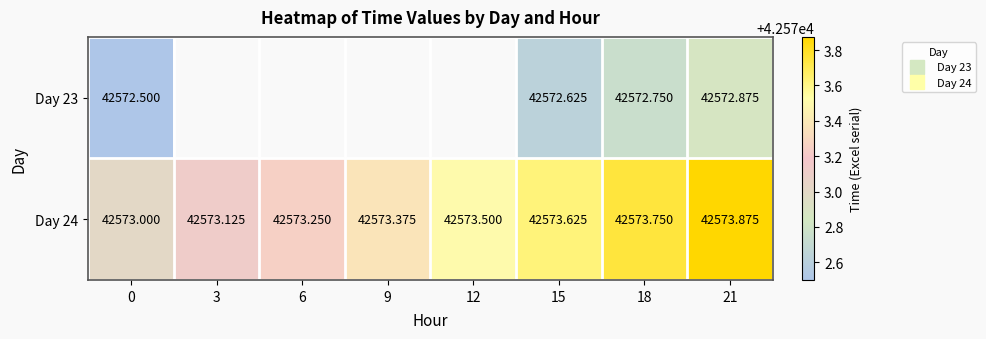

Which has a higher value, 3 or 12?

12